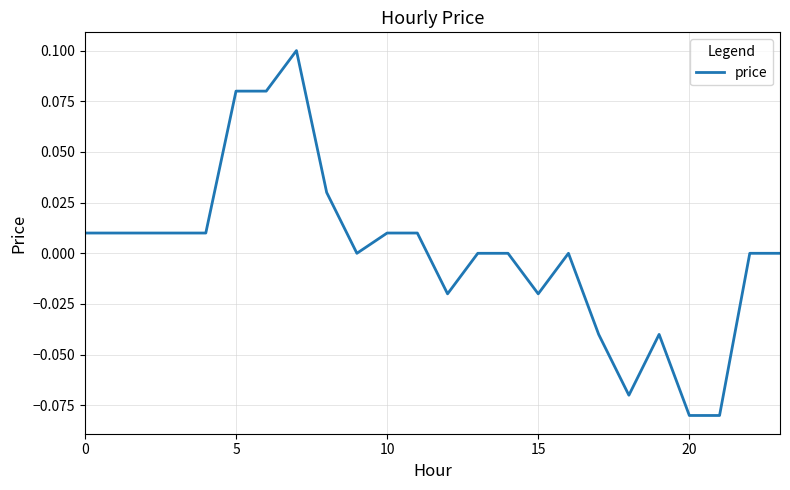

Is this an area chart (filled region under the line)?

No